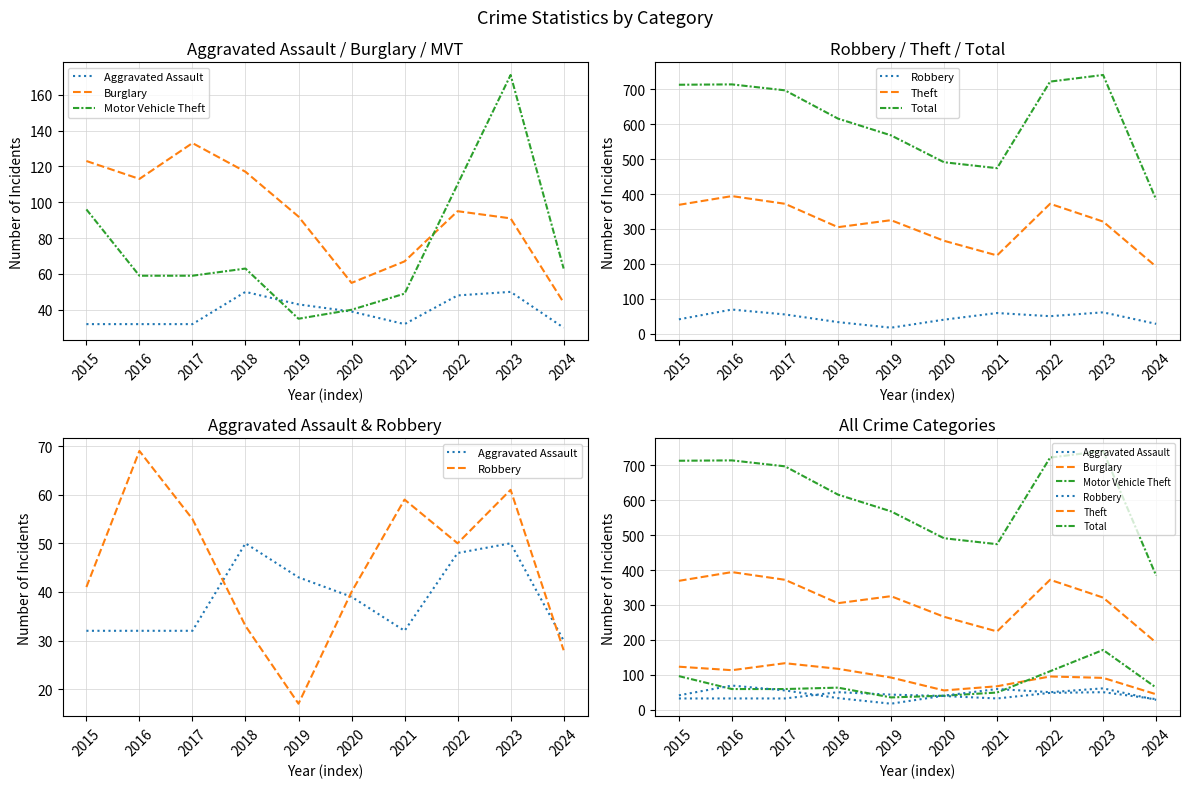

What is the difference between the Burglary values at 2016 and 2023?

22